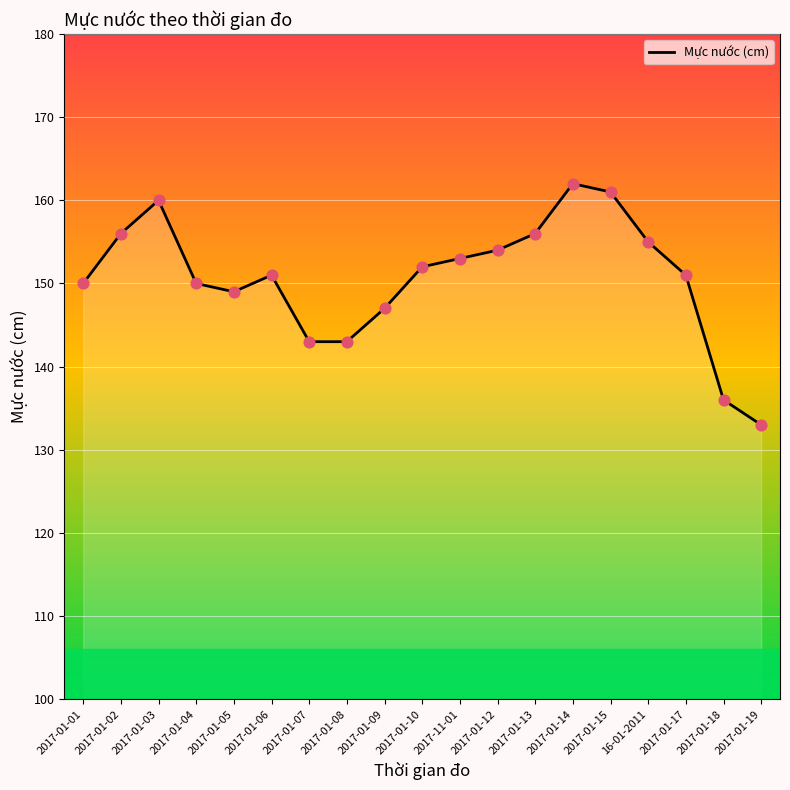

What is the change in value from 2017-01-02 to 2017-01-06?

-5